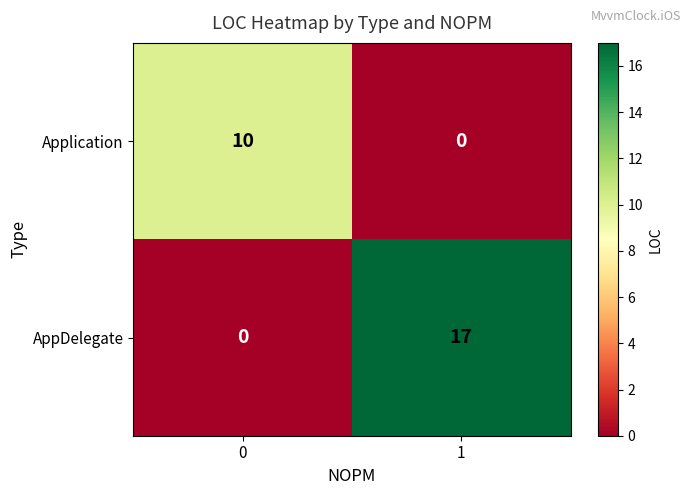

At 0, list the series in order from largest to smallest.

Application, AppDelegate